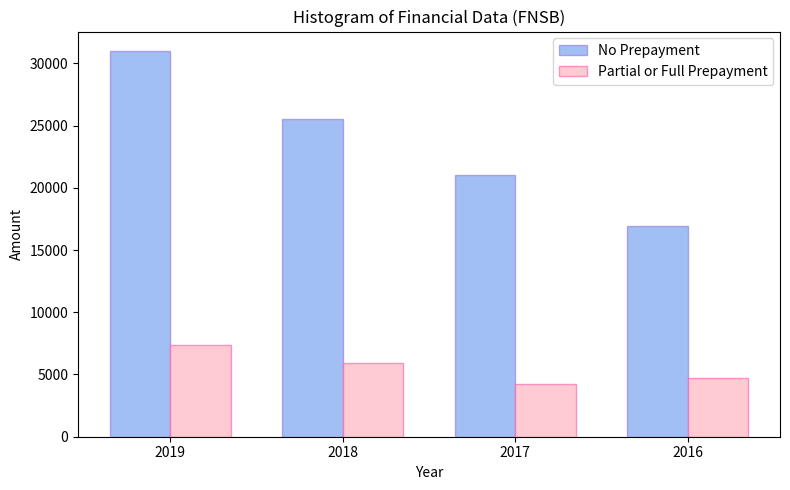

Reading left to right, transcribe all the data shown in this chart.

No Prepayment: 31000	25500	21000	16900
Partial or Full Prepayment: 7400	5900	4200	4700